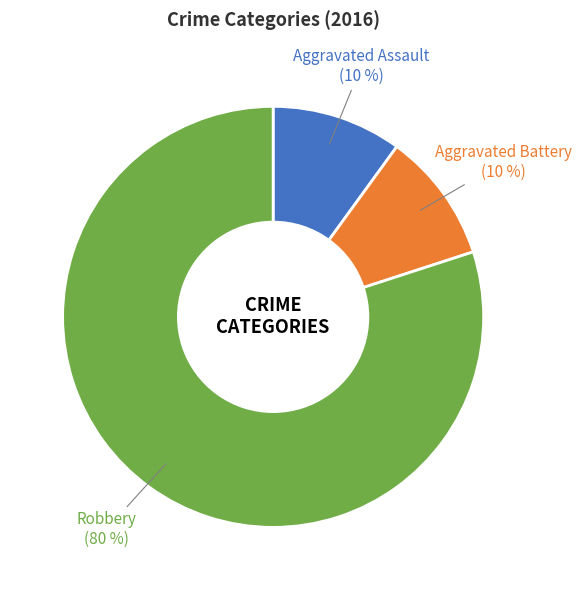

To the nearest percent, what is the difference between the largest and smallest slice percentages?

70%